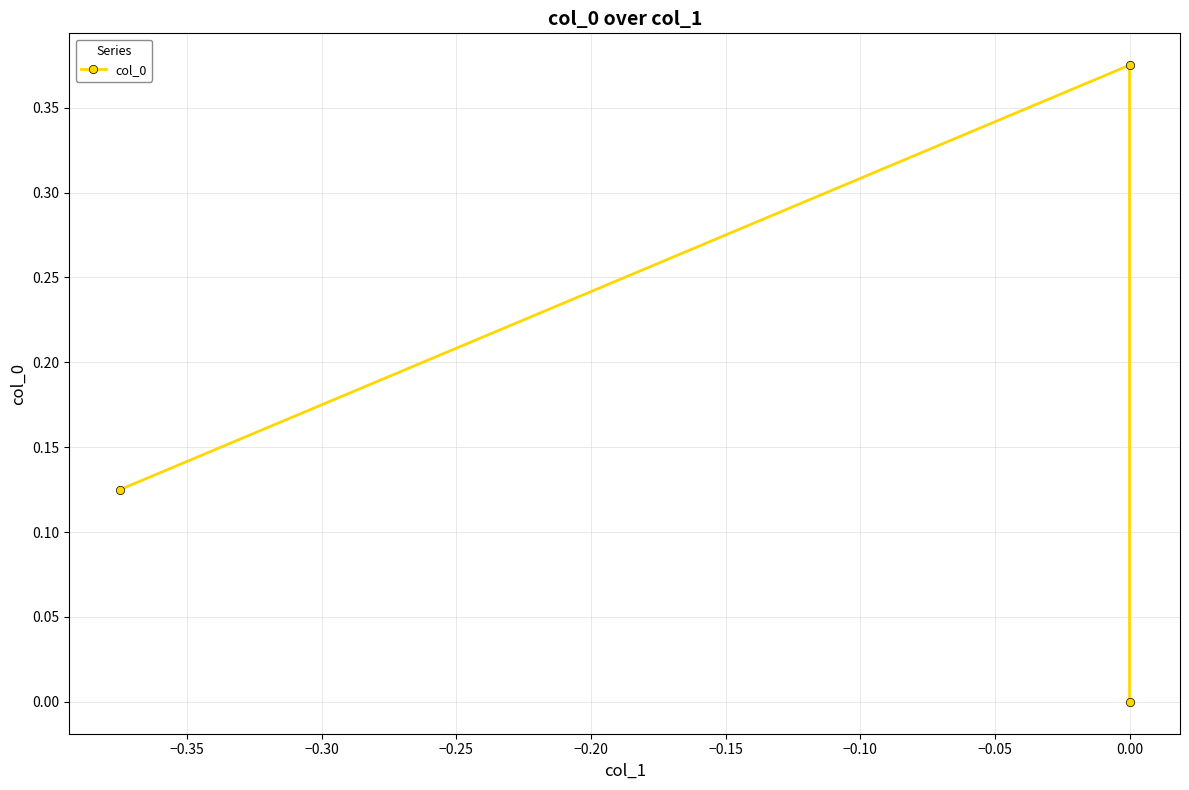

Reading right to left, list all the values displayed in this chart.

0.0	0.4	0.1